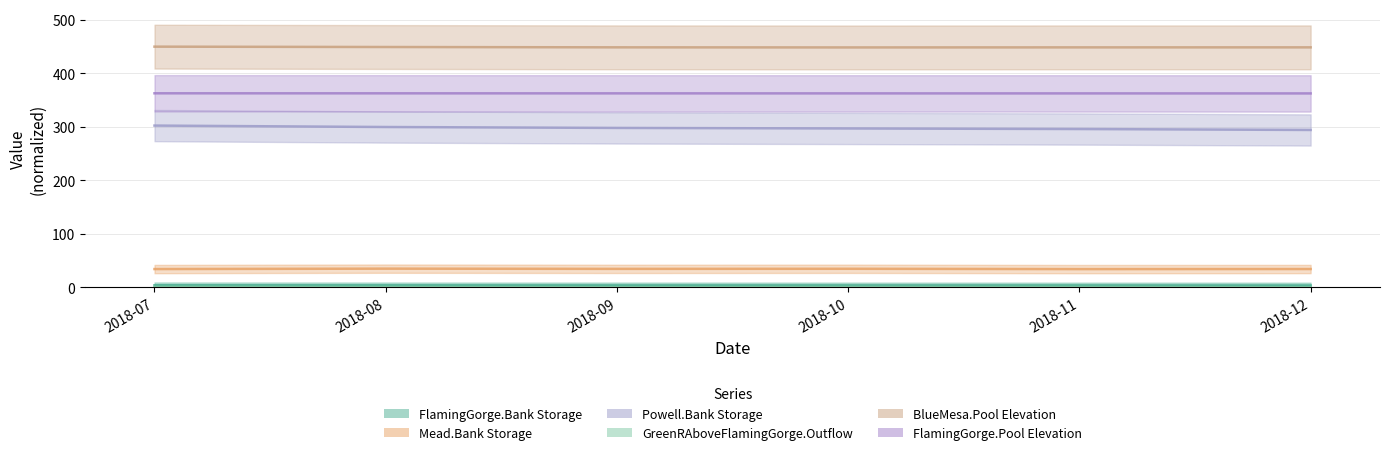

Which series has the widest spread of values?

Powell.Bank Storage